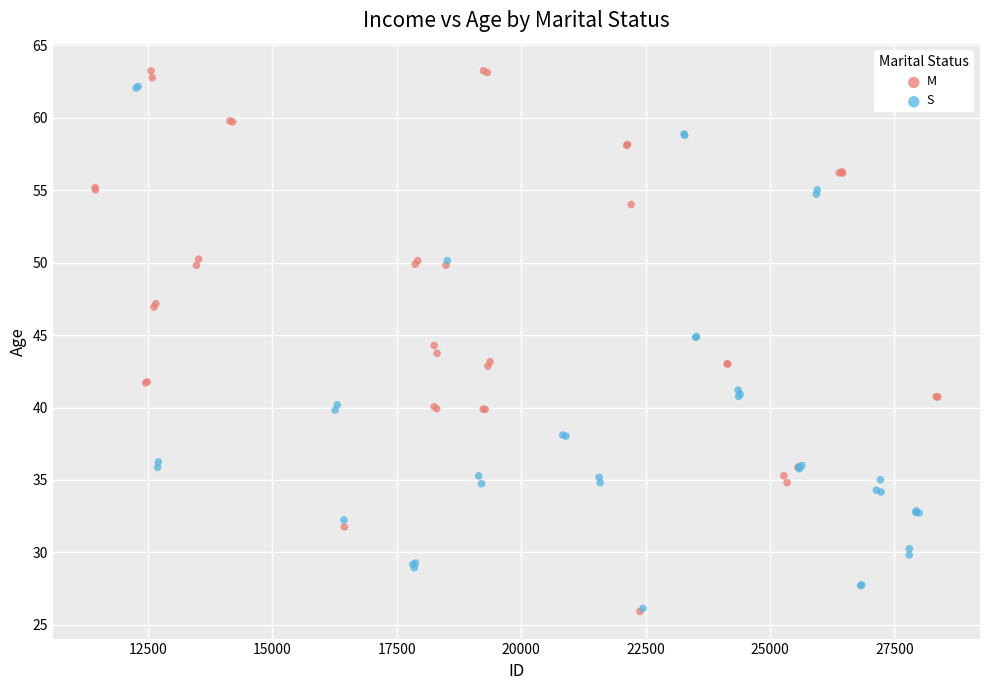

Which series has the largest Y range (max minus min)?

M